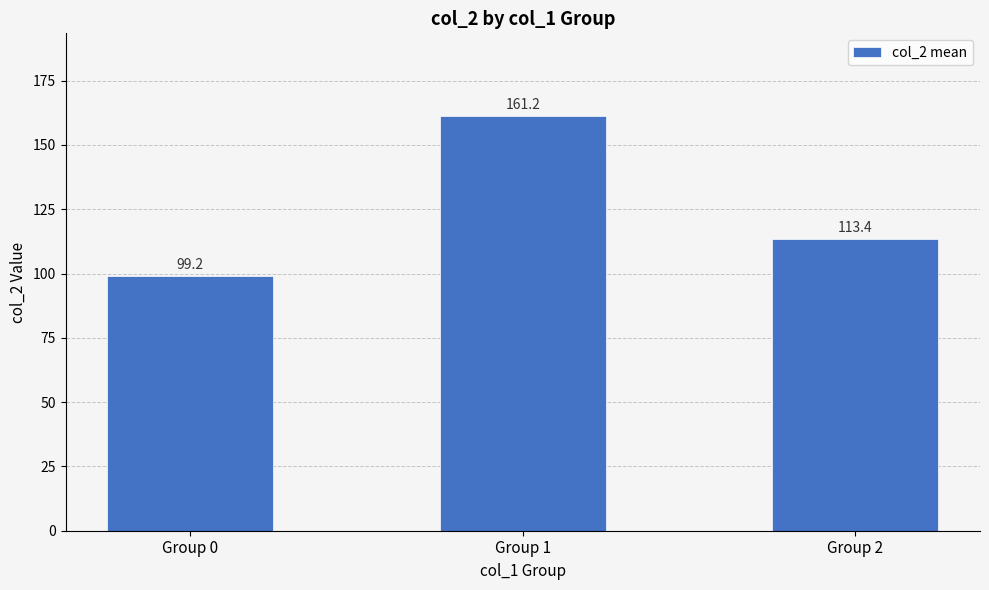

Is it true that the value at Group 2 is 113.4?

True